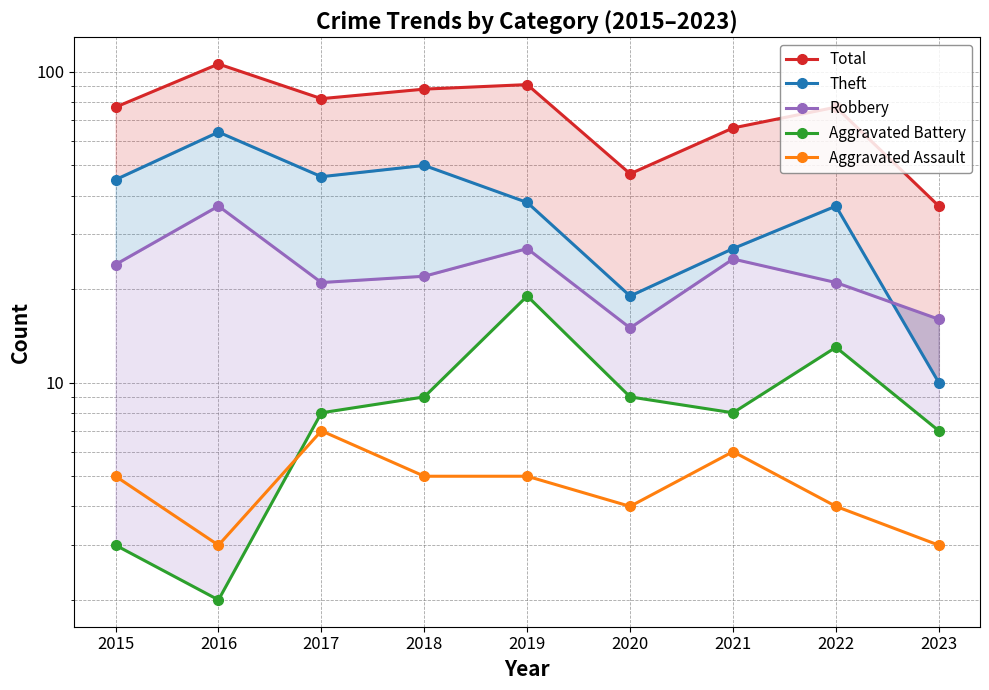

Is the value of Aggravated Assault at 2020 greater than the value of Aggravated Battery at 2022?

No